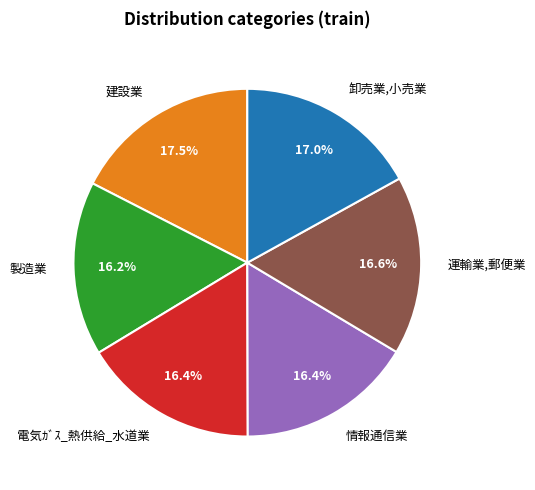

Between 建設業 and 運輸業,郵便業, which is larger?

建設業